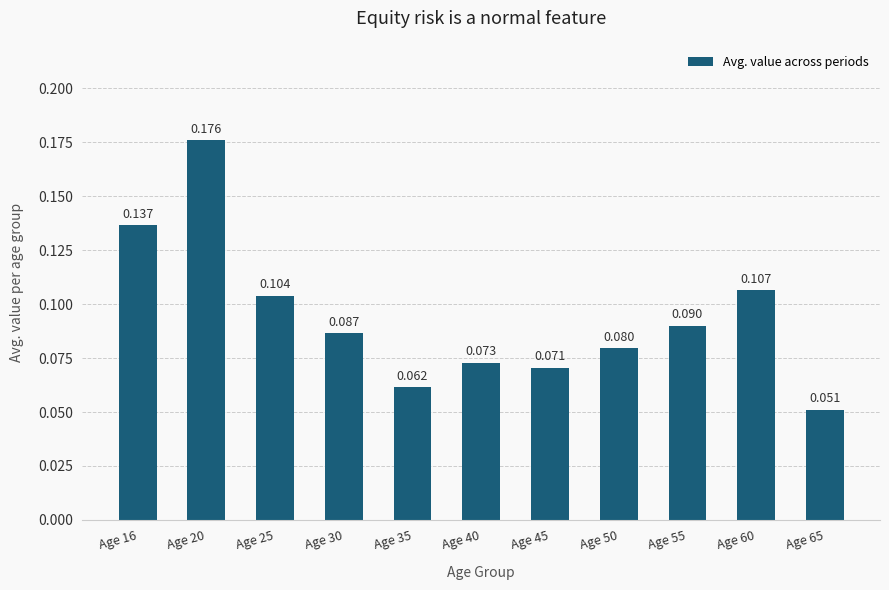

Count the values in the range 0 to 1.

11